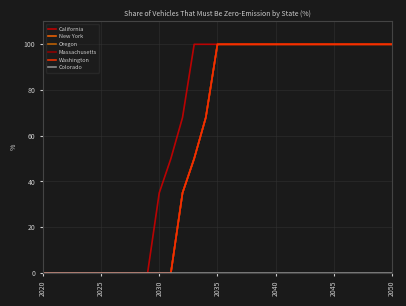

Rank the series by their maximum value, from highest to lowest.

California, New York, Oregon, Massachusetts, Washington, Colorado